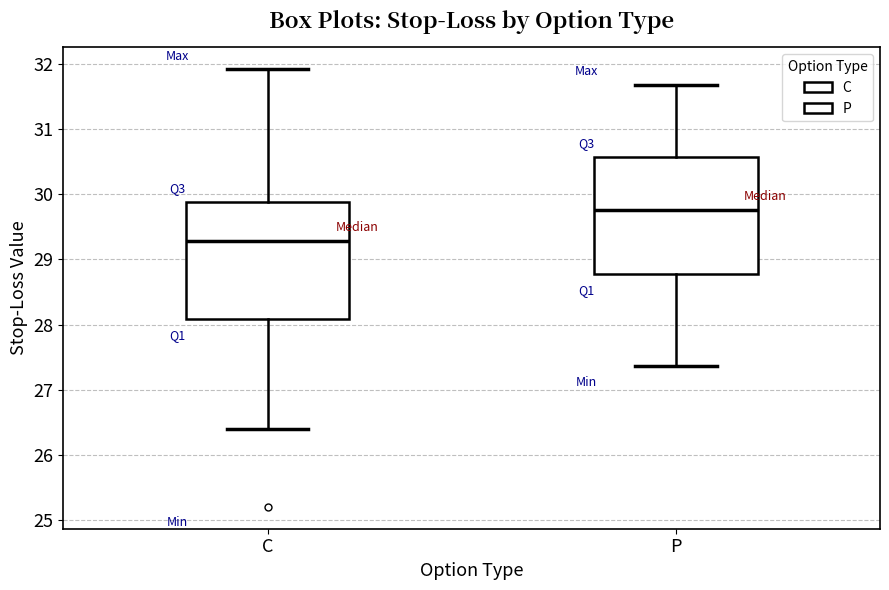

Reading left to right, read every box against the y-axis: the position of its median line, the range the box covers, and the ends of its whiskers. The values are not printed on the chart, so give them approximately, as read against the axis.

C: median 29.3, box 28.1 to 29.9, whiskers 26.4 to 31.9
P: median 29.8, box 28.8 to 30.6, whiskers 27.4 to 31.7